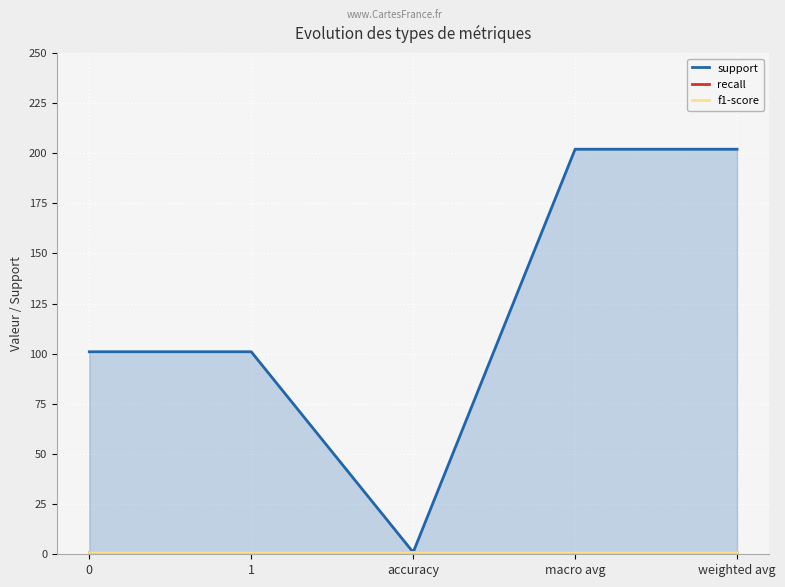

What is the sum of all support values?

607